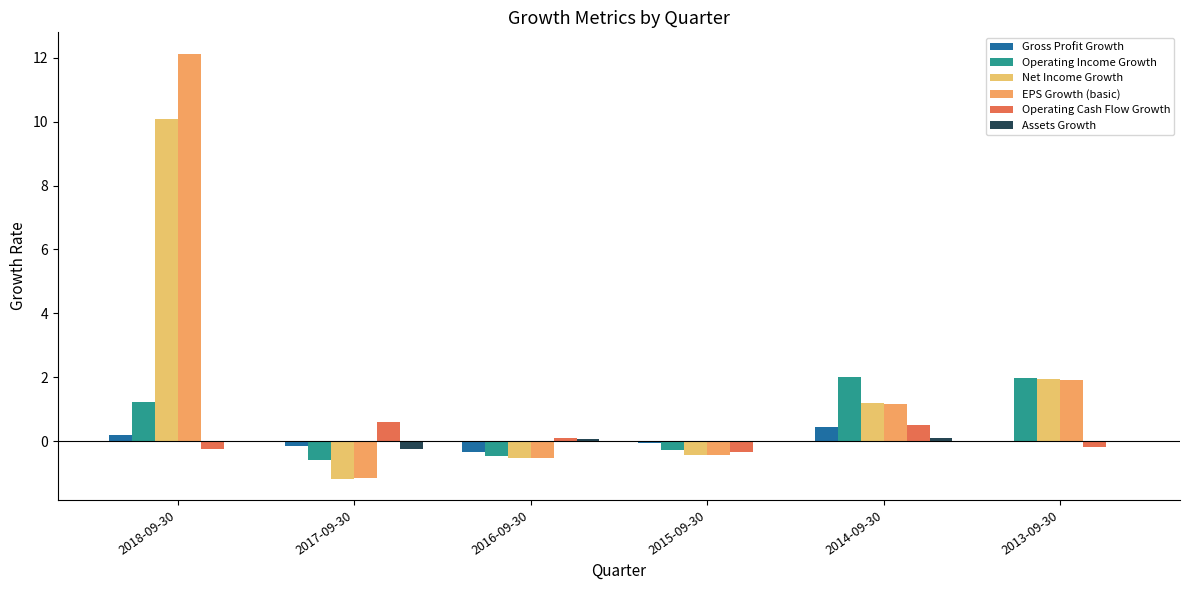

How many series are shown in this chart?

6